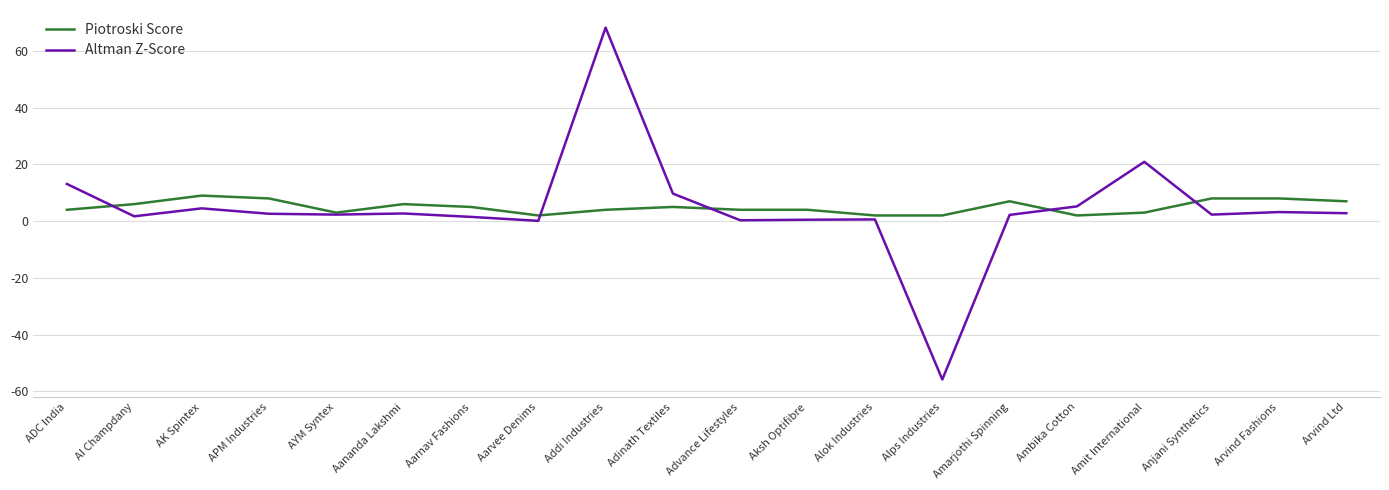

What are all the series names shown in the legend?

Piotroski Score, Altman Z-Score